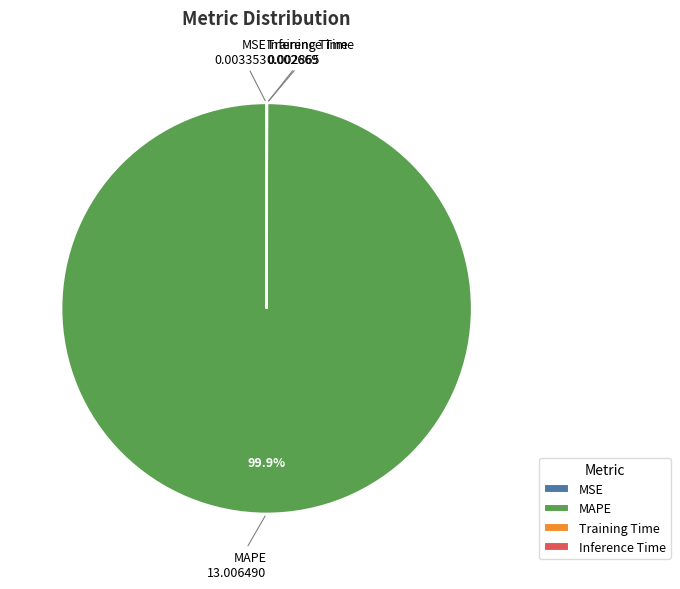

Is there any slice that represents more than half of the pie?

Yes